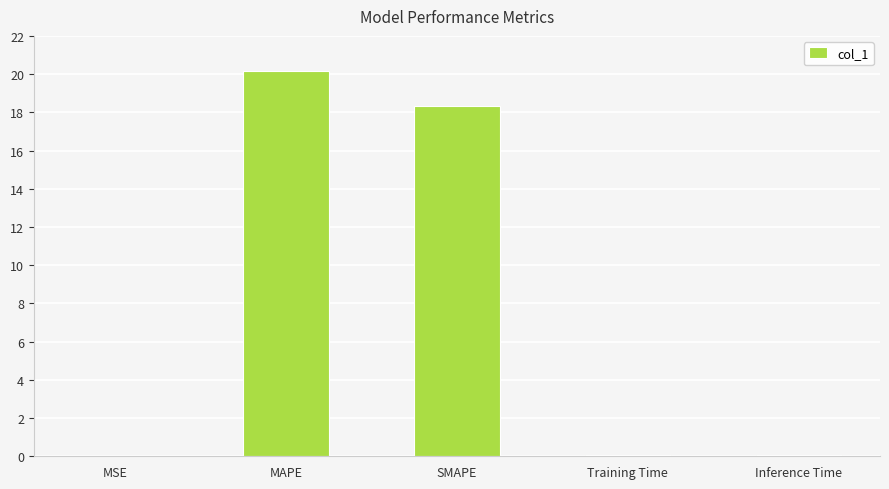

What is the difference between the values at SMAPE and Inference Time?

18.2